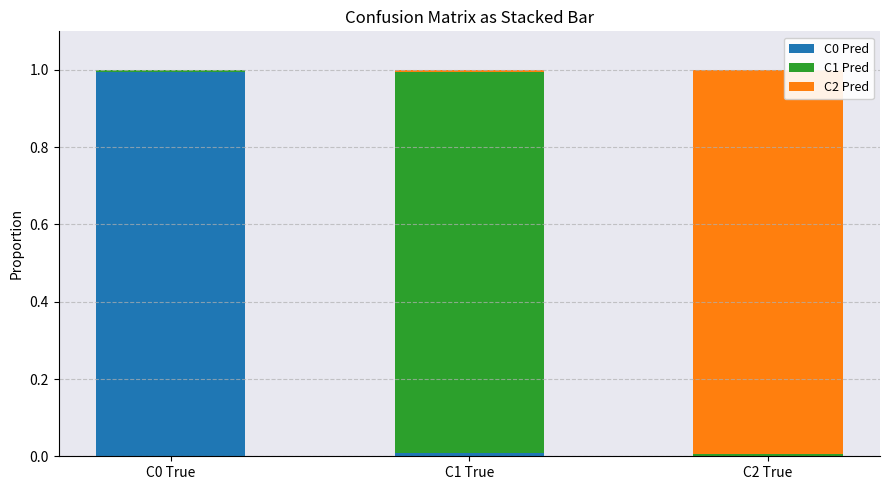

How many positive values does the C0 Pred series have?

2